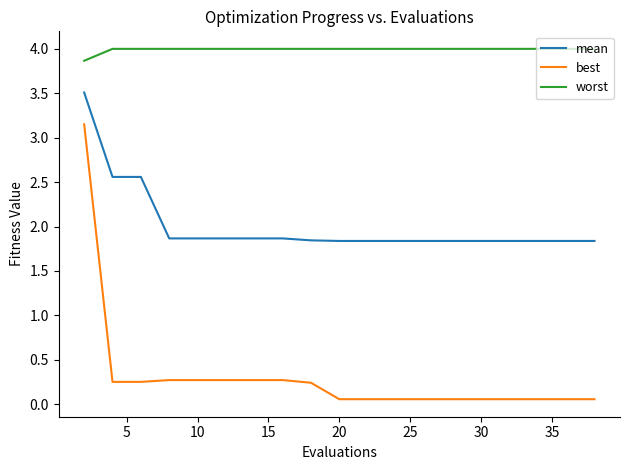

True or false: worst and mean cross at least once.

False